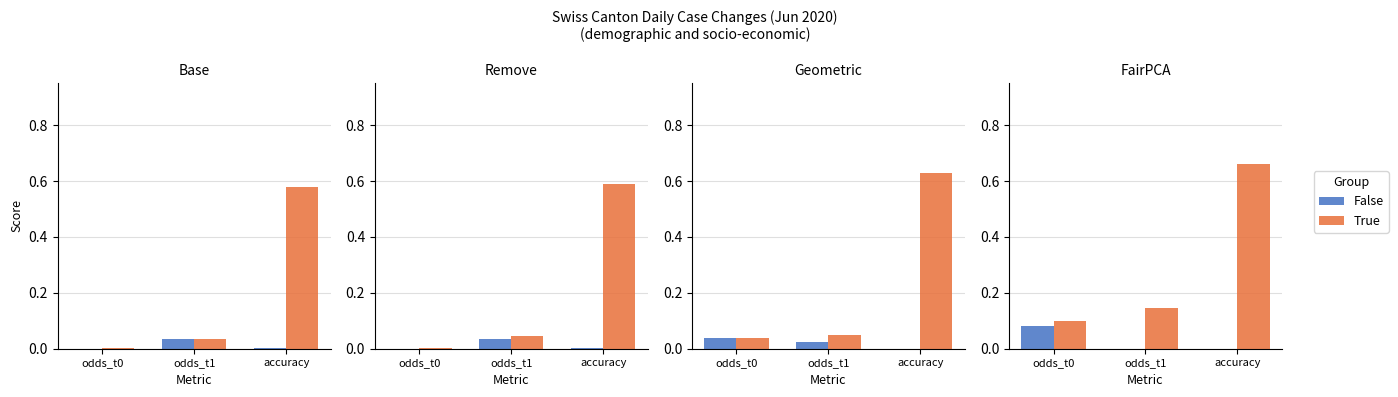

What is the average value of the True series?

0.3